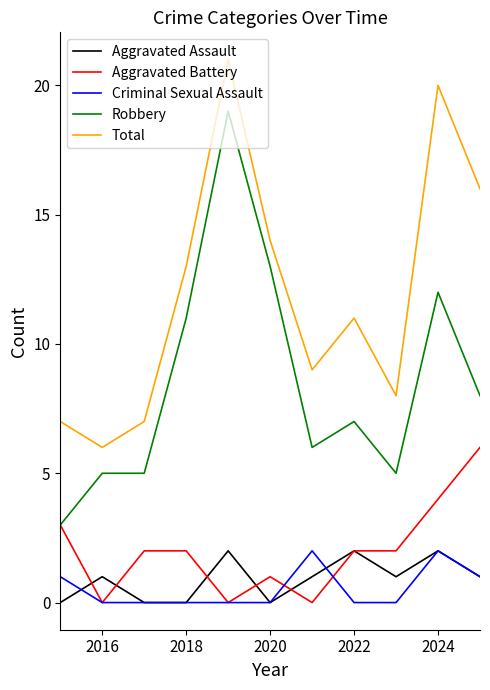

Which series has the largest total across all categories?

Total